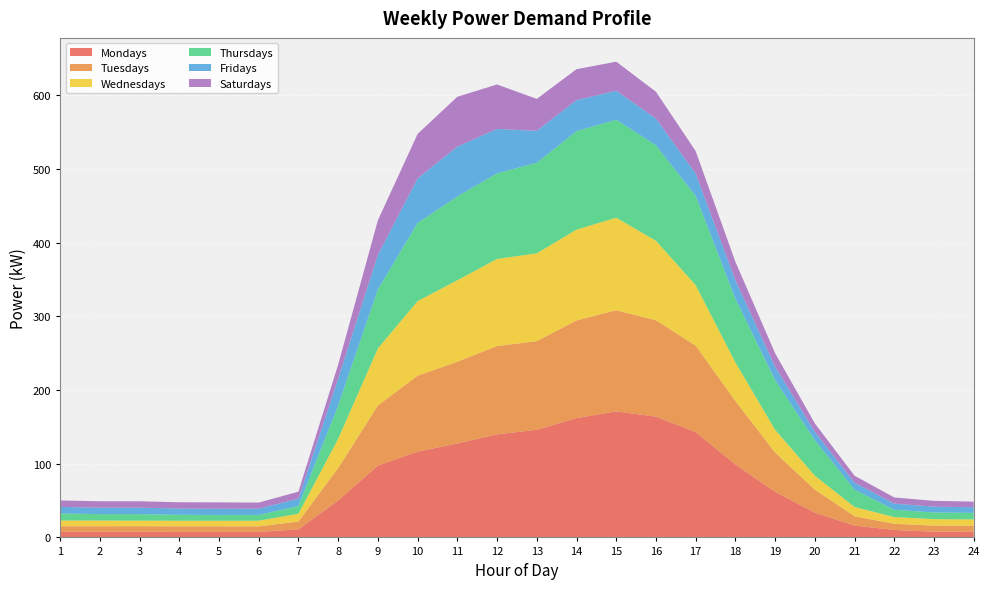

Reading left to right, what are all the values shown in this chart?

Mondays: 1=7.6	2=7.7	3=7.7	4=7.5	5=7.5	6=7.5	7=10.9	8=50.2	9=97.5	10=116.4	11=127.5	12=139.8	13=146.0	14=161.9	15=171.0	16=163.9	17=142.9	18=99.1	19=61.9	20=33.6	21=16.1	22=10.0	23=7.8	24=7.7
Tuesdays: 1=7.6	2=7.5	3=7.5	4=7.6	5=7.5	6=7.5	7=10.6	8=43.9	9=81.6	10=103.0	11=110.9	12=119.8	13=120.3	14=132.6	15=137.2	16=130.7	17=117.4	18=86.1	19=53.2	20=31.2	21=12.6	22=8.4	23=8.2	24=8.1
Wednesdays: 1=7.8	2=7.7	3=7.6	4=7.6	5=7.5	6=7.7	7=10.6	8=39.7	9=77.5	10=101.3	11=110.5	12=118.2	13=119.2	14=123.2	15=125.6	16=107.9	17=82.0	18=52.4	19=31.0	20=18.9	21=12.6	22=9.2	23=8.7	24=8.7
Thursdays: 1=9.5	2=8.7	3=8.9	4=8.0	5=7.9	6=7.9	7=10.4	8=45.1	9=80.0	10=106.0	11=113.7	12=116.1	13=122.8	14=133.6	15=132.9	16=129.4	17=121.0	18=86.4	19=67.3	20=48.1	21=23.6	22=9.9	23=9.1	24=8.9
Fridays: 1=8.9	2=8.7	3=8.7	4=8.5	5=8.5	6=8.5	7=10.0	8=36.5	9=46.9	10=60.4	11=67.7	12=60.3	13=43.4	14=42.0	15=39.4	16=36.3	17=30.4	18=25.0	19=18.2	20=11.4	21=9.4	22=8.3	23=7.9	24=7.6
Saturdays: 1=8.7	2=8.7	3=8.7	4=8.5	5=8.6	6=8.2	7=9.5	8=18.9	9=46.9	10=60.4	11=67.7	12=60.3	13=43.4	14=42.0	15=39.4	16=36.3	17=30.4	18=25.0	19=18.2	20=11.4	21=9.4	22=8.3	23=7.9	24=7.6